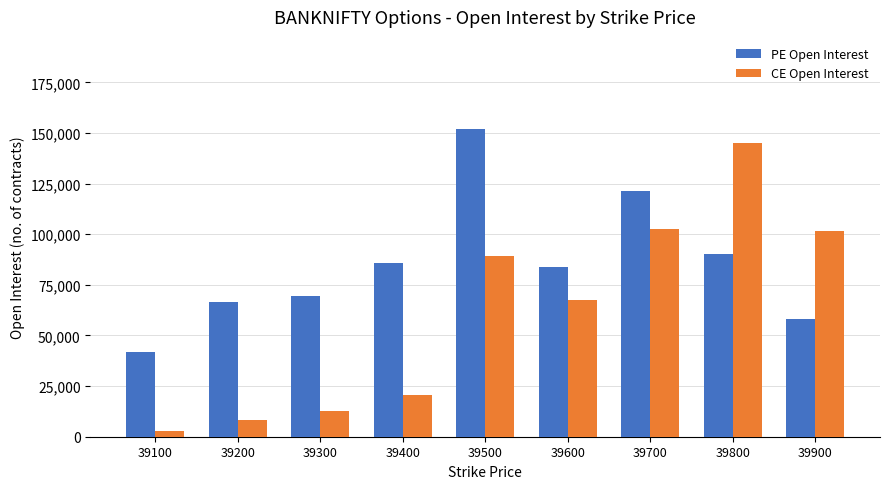

List the series in order of their overall mean, highest first.

PE Open Interest, CE Open Interest